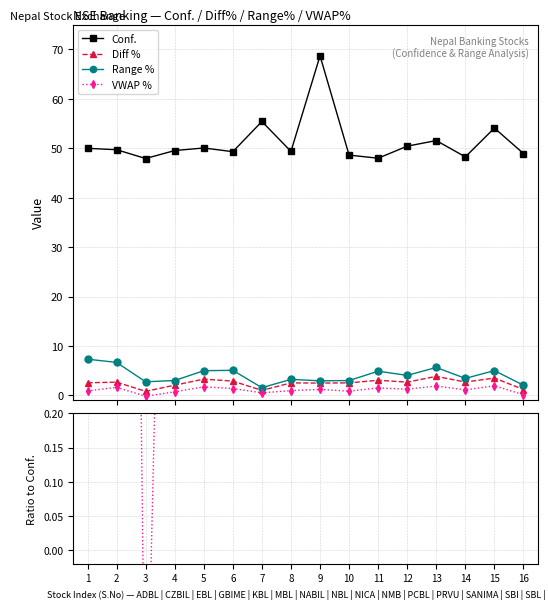

Reading left to right, what are all the values shown in this chart?

Conf.: 50.0	49.7	47.9	49.5	50.1	49.3	55.4	49.4	68.7	48.6	48.0	50.4	51.6	48.3	54.1	48.9
VWAP %: 0.9	1.6	-0.2	0.7	1.7	1.4	0.5	1.0	1.2	0.9	1.5	1.3	1.9	1.1	1.9	0.1
Diff %: 2.5	2.7	0.8	2.1	3.3	2.9	1.0	2.5	2.5	2.5	3.1	2.7	3.9	2.7	3.5	1.2
Range %: 7.3	6.7	2.8	3.0	5.0	5.1	1.6	3.2	3.0	3.0	4.9	4.0	5.7	3.4	5.0	2.0